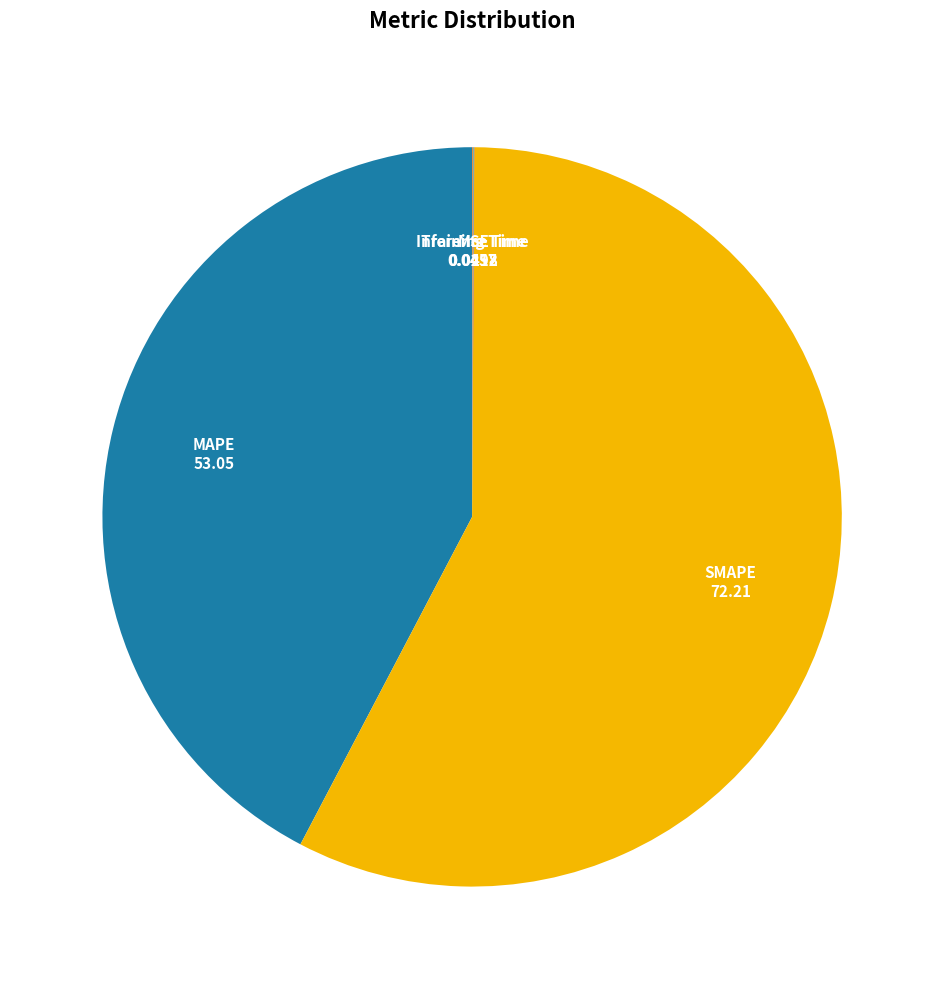

Which category accounts for the majority?

SMAPE